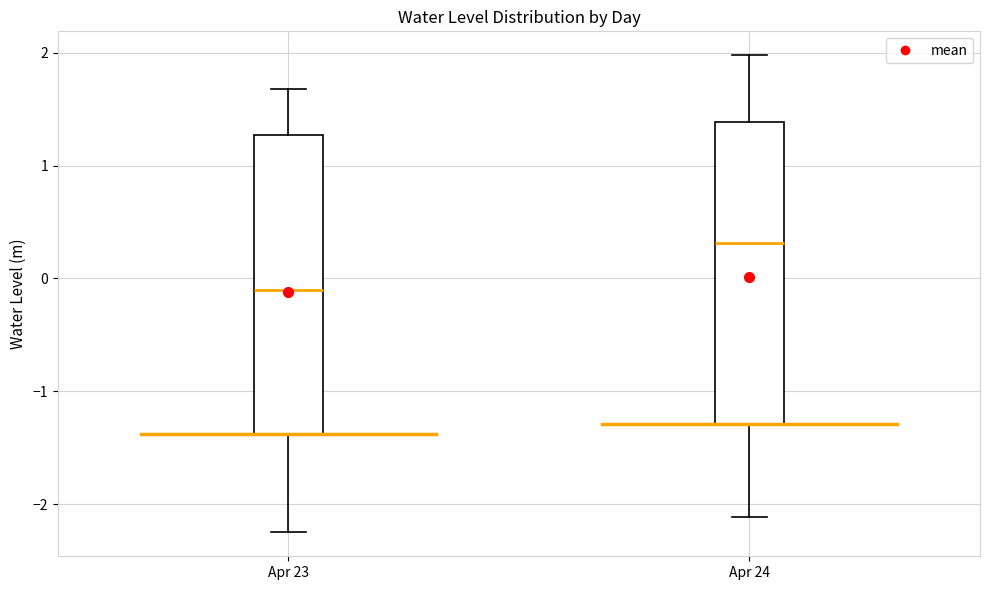

Which box's median line is the lowest?

Apr 23